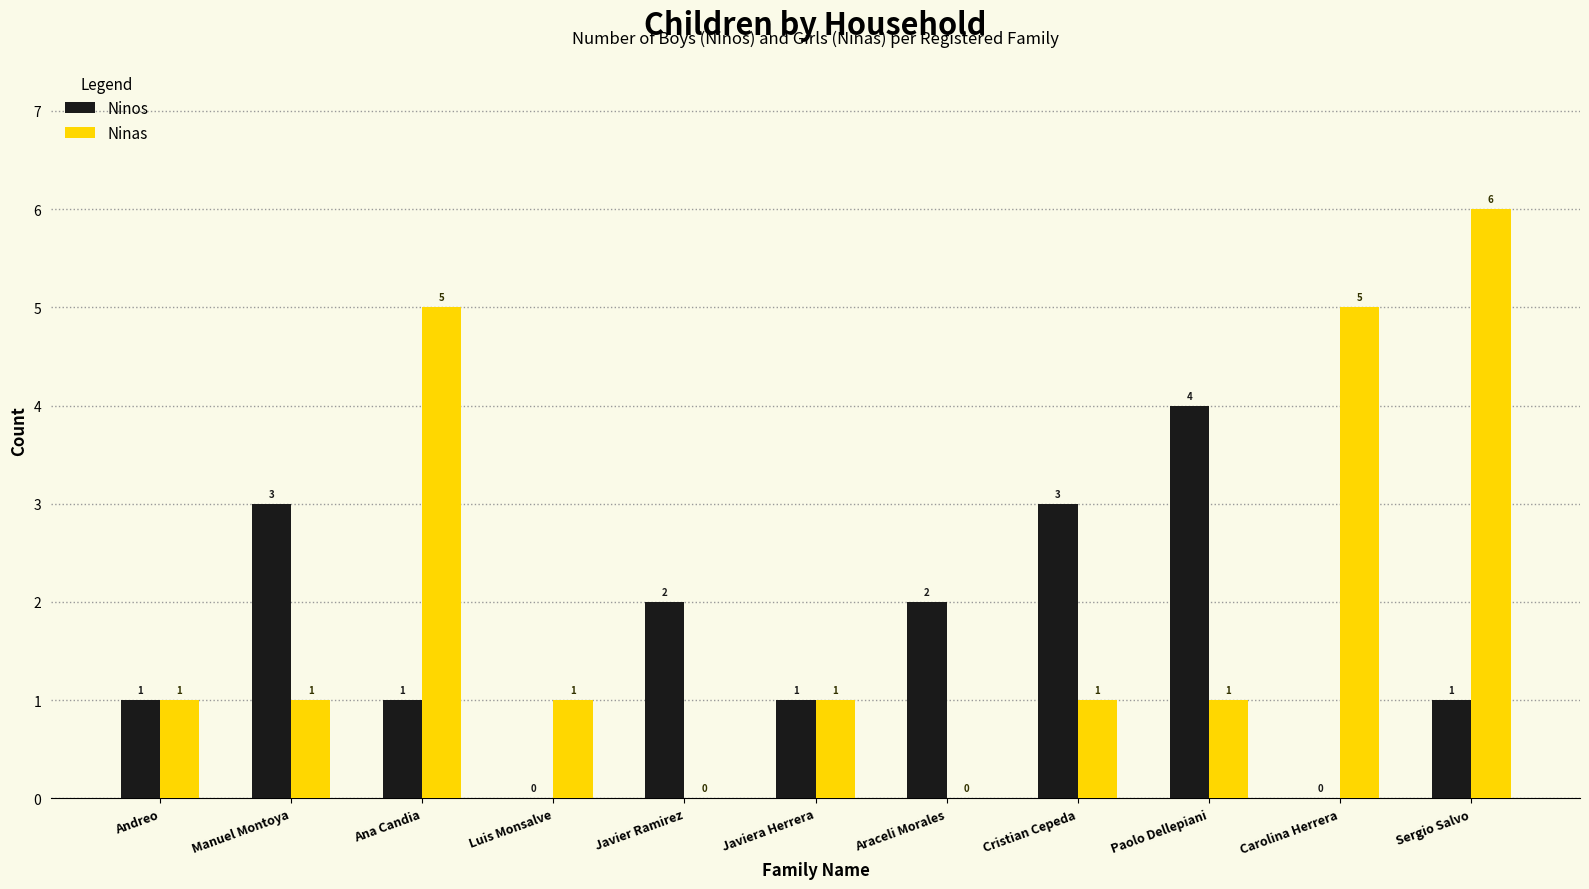

Is it true that Ninas equals 1 at Javiera Herrera?

True